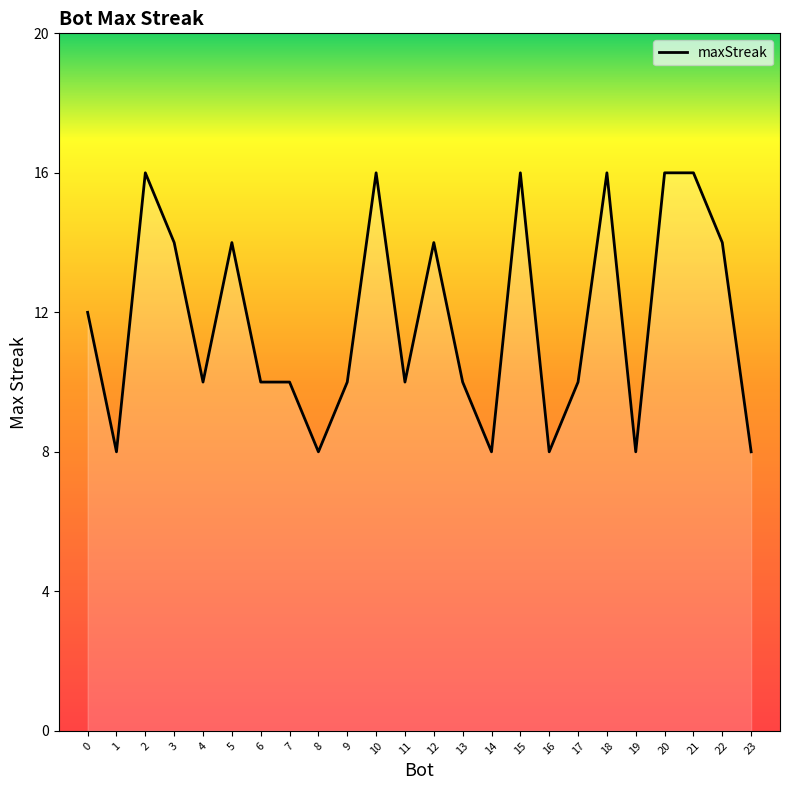

What is the smallest value displayed?

8